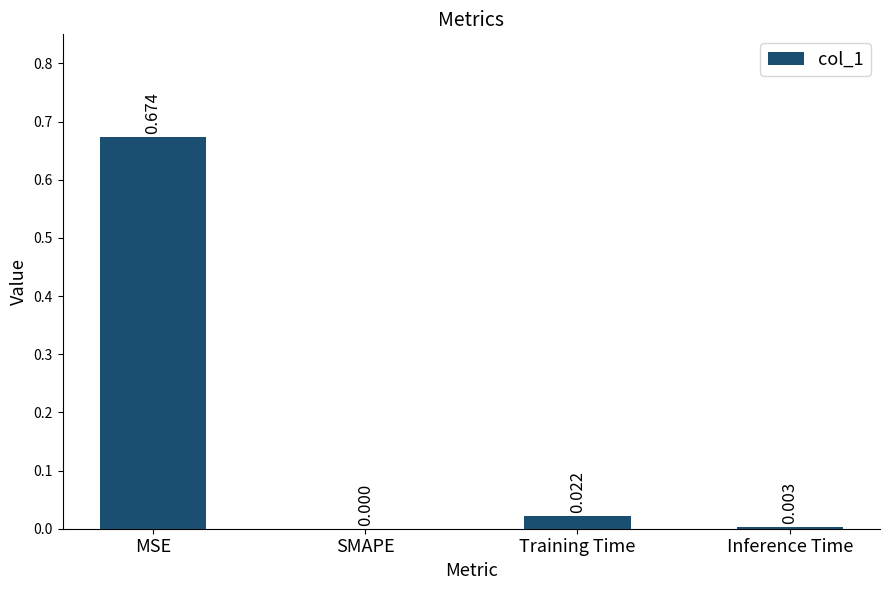

At which label is the value closest to 0?

SMAPE